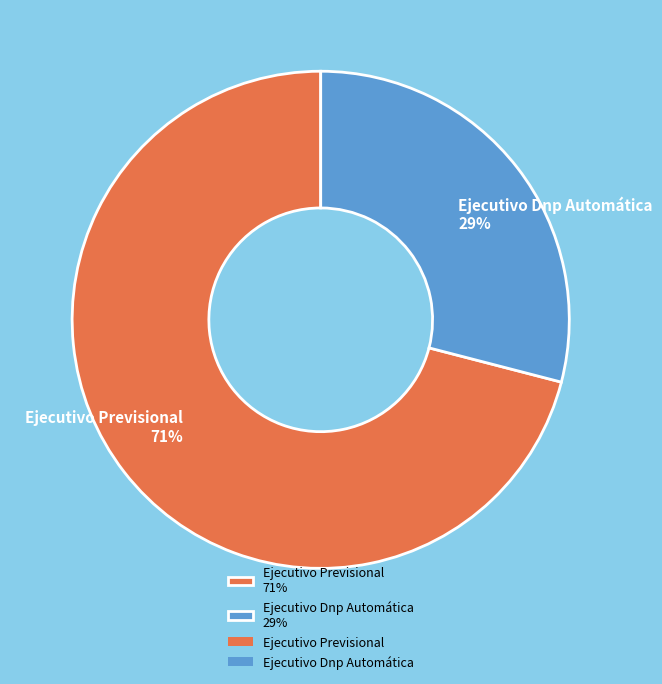

To the nearest percent, what is the difference between the largest and smallest slice percentages?

42%